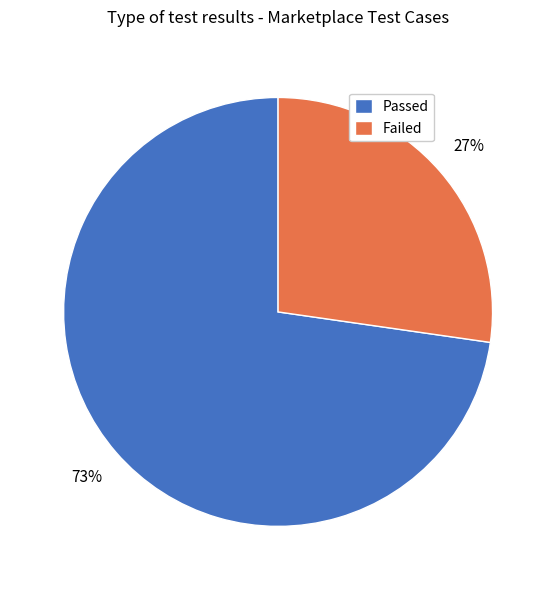

To the nearest percent, what portion does Failed represent?

27%